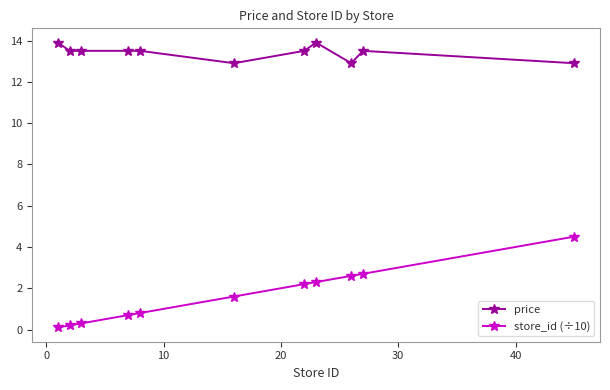

Which series has the largest total across all categories?

price